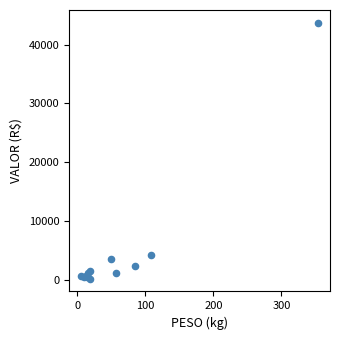

What Y value in the scatter plot is closest to 21942?

4174.9